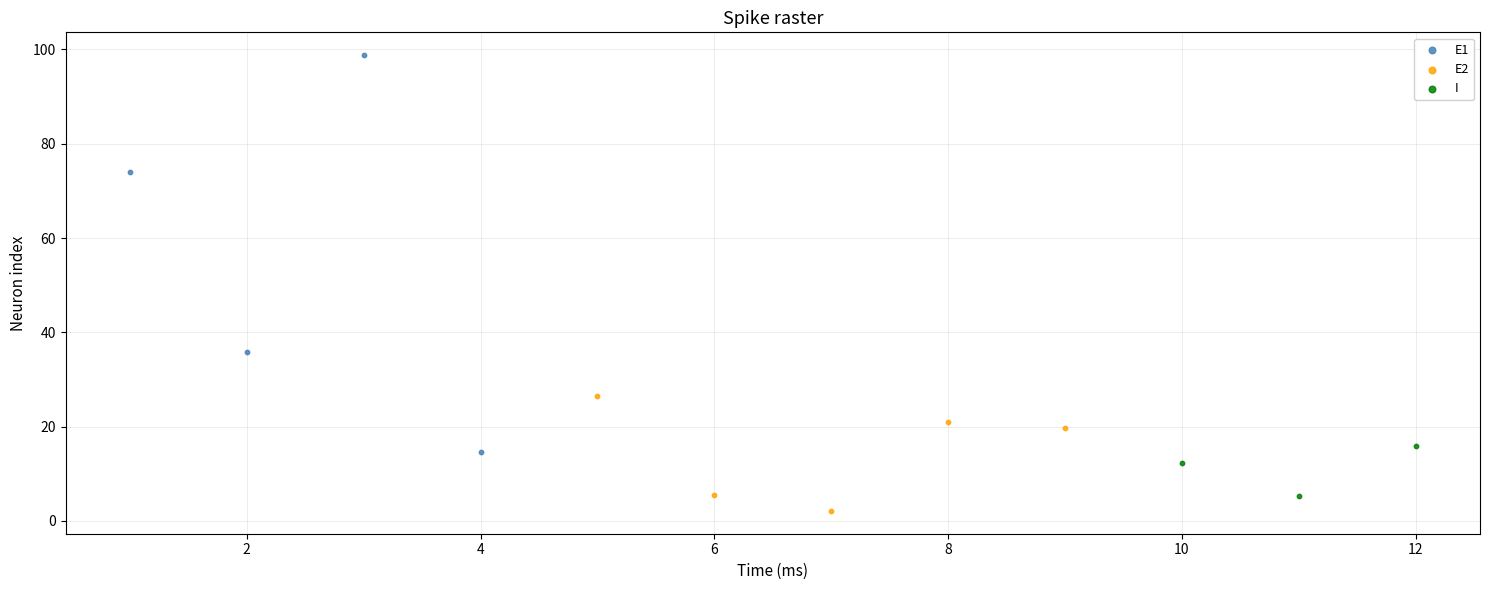

What are all the series names shown in the legend?

E1, E2, I